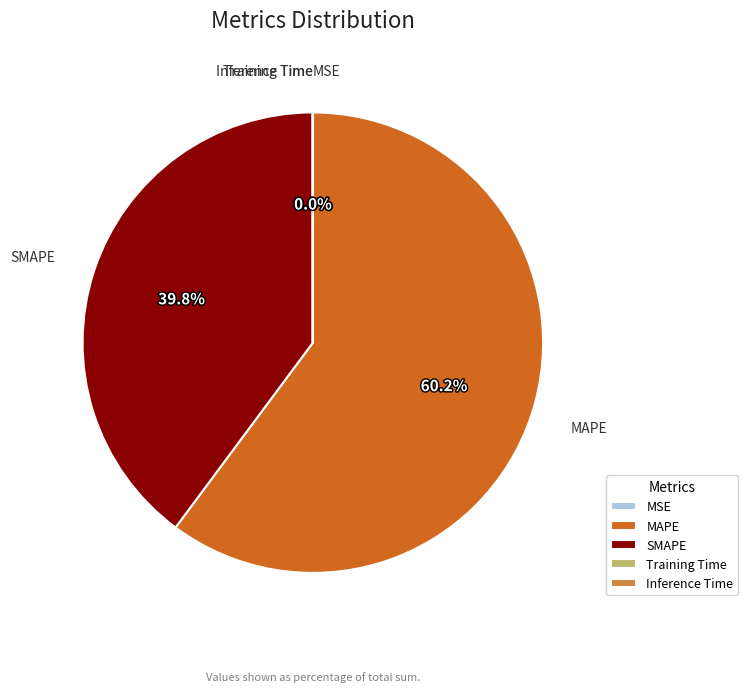

Which slice is the largest?

MAPE